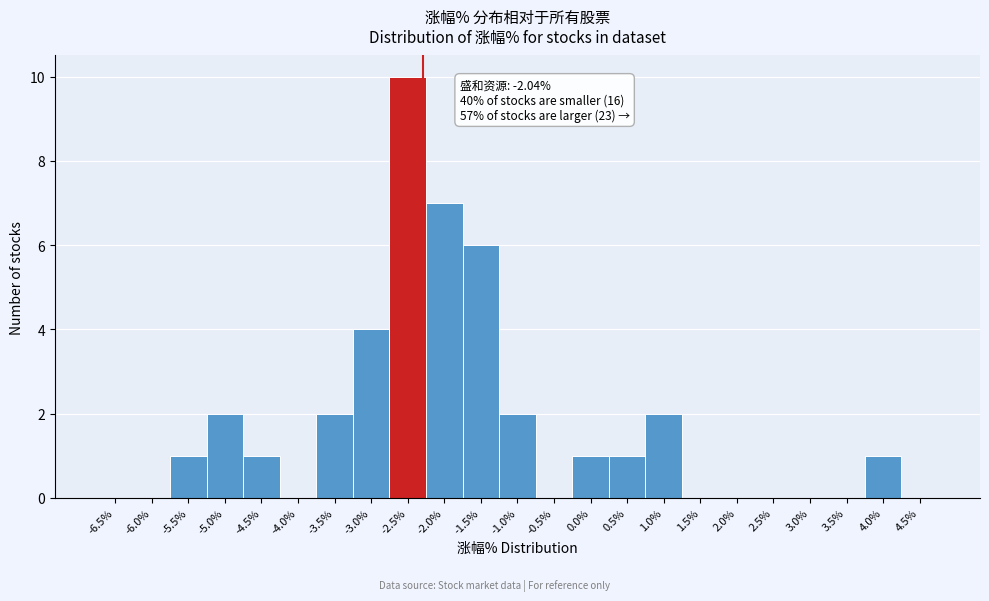

Reading left to right, transcribe all the data shown in this chart.

-6.5%=0	-6.0%=0	-5.5%=1	-5.0%=2	-4.5%=1	-4.0%=0	-3.5%=2	-3.0%=4	-2.5%=10	-2.0%=7	-1.5%=6	-1.0%=2	-0.5%=0	0.0%=1	0.5%=1	1.0%=2	1.5%=0	2.0%=0	2.5%=0	3.0%=0	3.5%=0	4.0%=1	4.5%=0